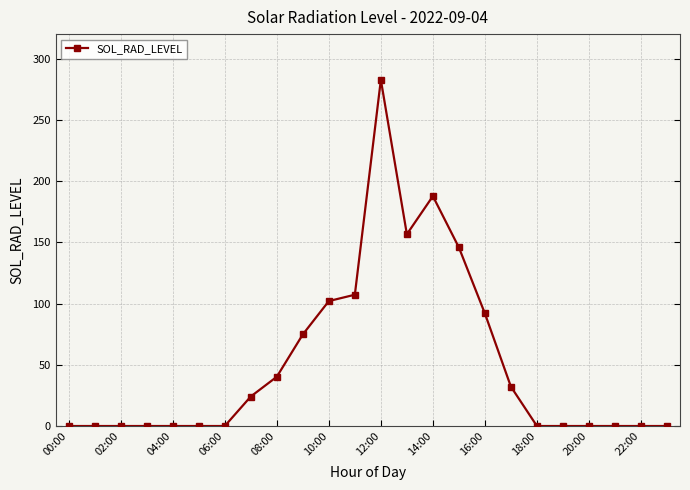

What is the sum of all values?

1245.1